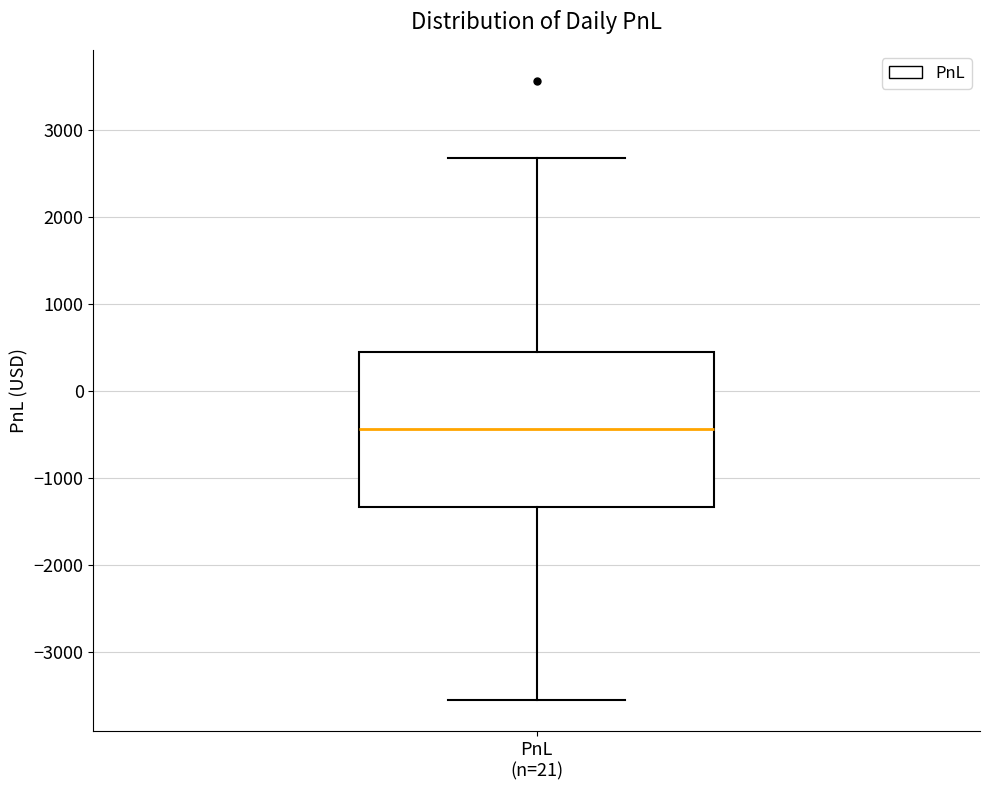

Read this box plot against the y-axis: the position of the median line, the range covered by the box, and the ends of both whiskers. The values are not printed on the chart, so give them approximately, as read against the axis.

median -400, box -1300 to 400, whiskers -3600 to 2700